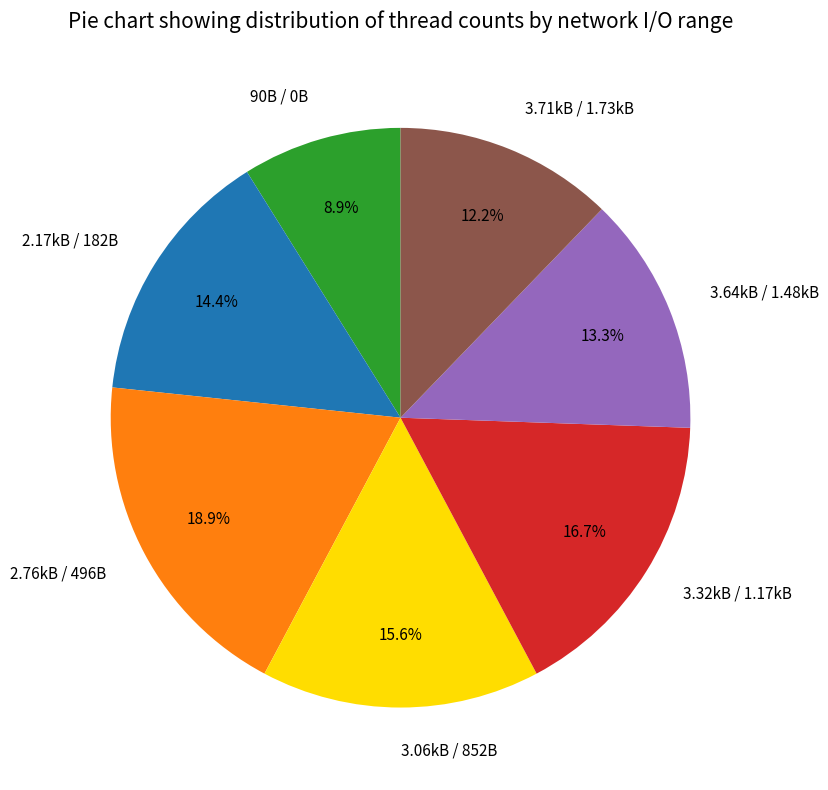

Is the sum of 2.17kB / 182B and 3.64kB / 1.48kB greater than half?

No